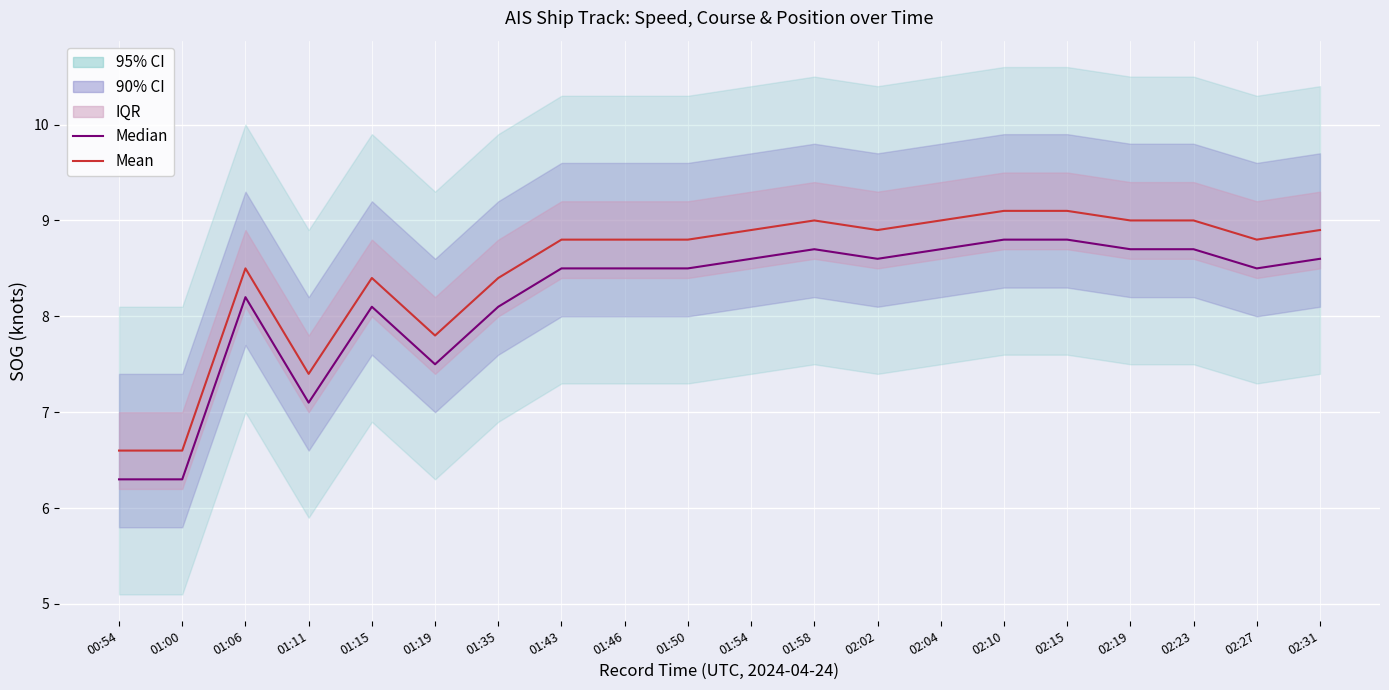

Which category has the lowest value in the Mean series?

00:54